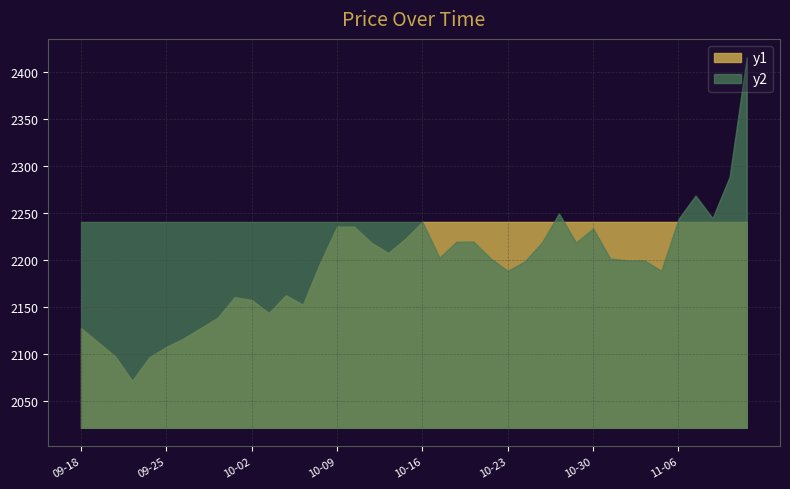

Count the number of values greater than 2202.

18